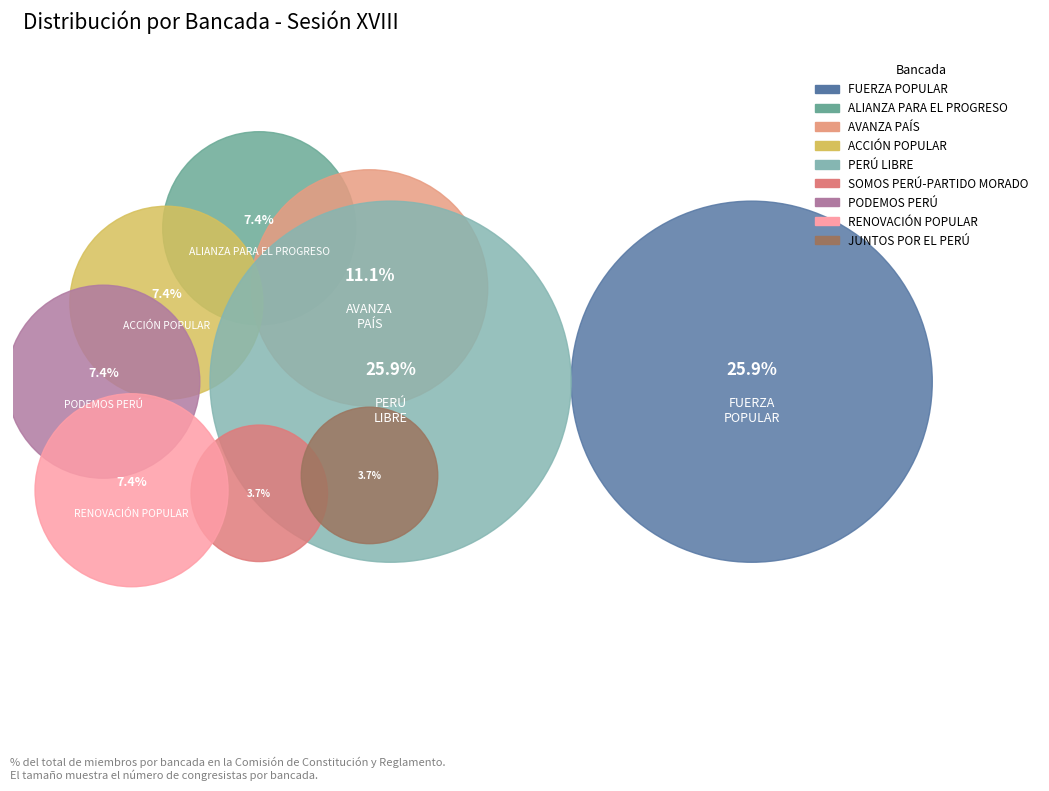

Is FUERZA POPULAR the majority of the pie?

No